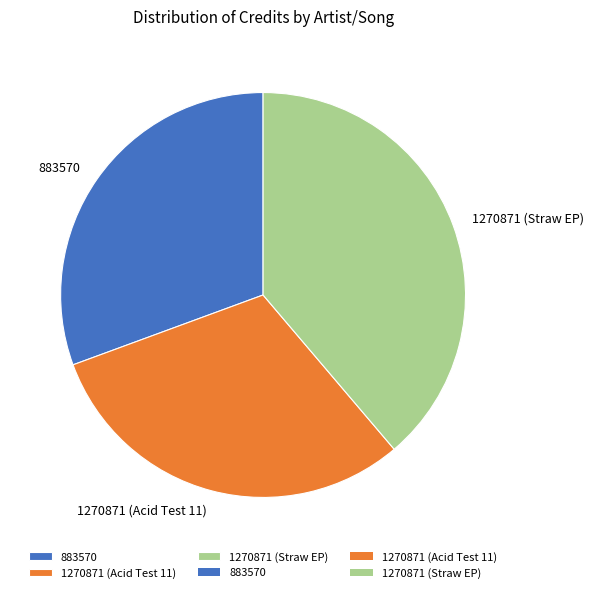

True or false: 883570 accounts for 31% of the total.

True